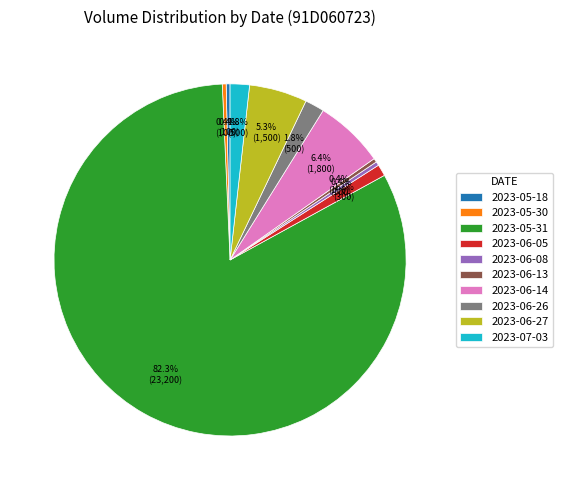

Do 2023-06-26 and 2023-06-08 together represent more than half of the pie?

No